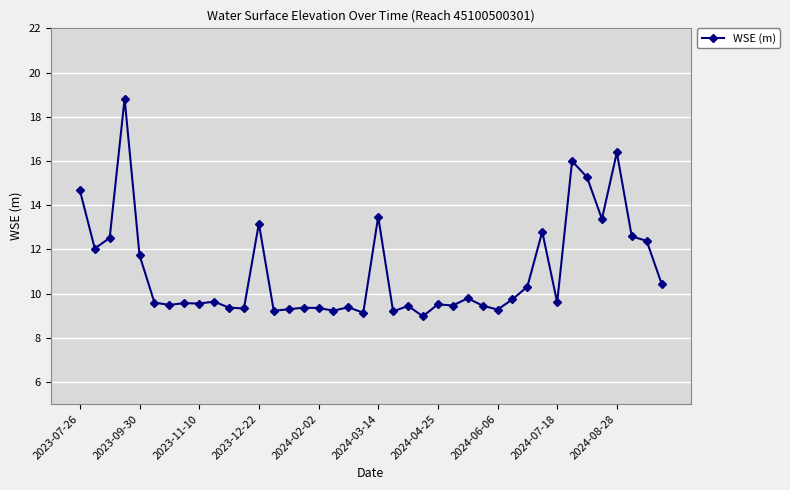

What is the maximum value shown in the chart?

18.8